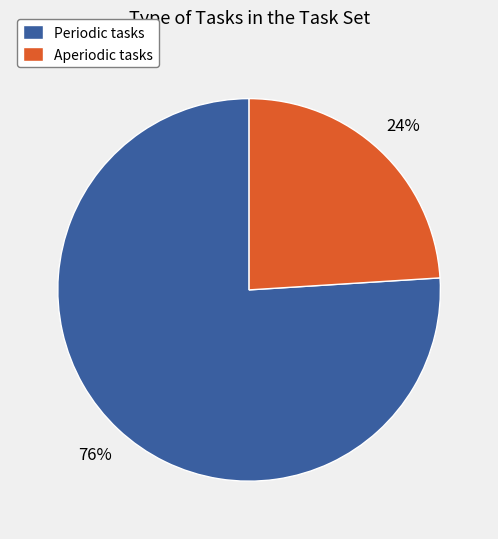

To the nearest percent, what percentage of the pie is Aperiodic?

24%